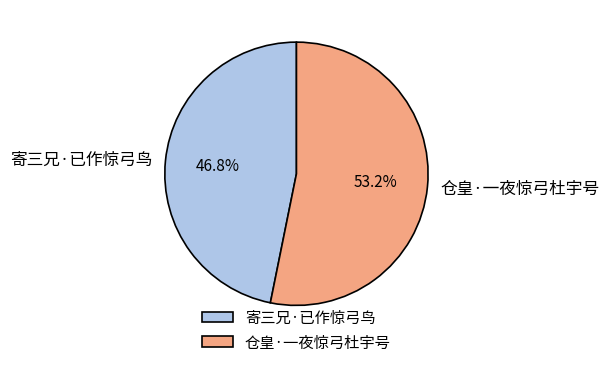

Count the number of slices in the pie.

2